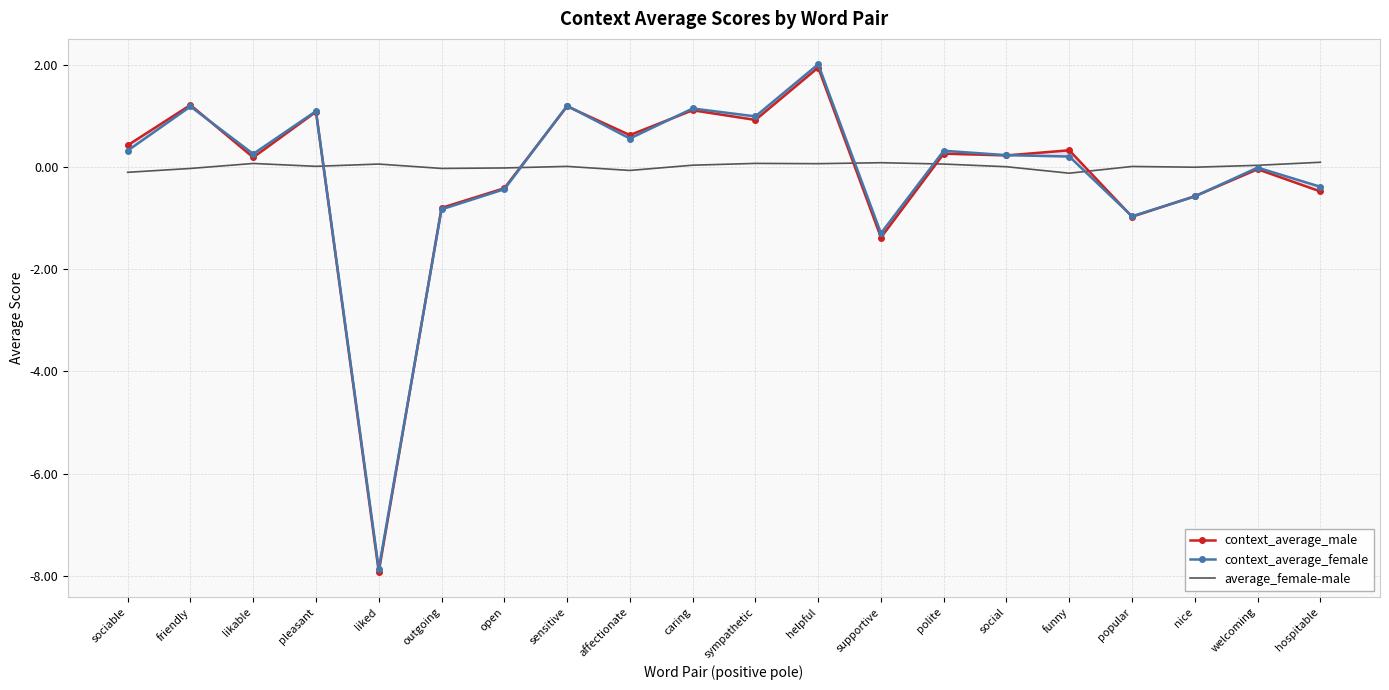

True or false: context_average_male and average_female-male cross at least once.

True